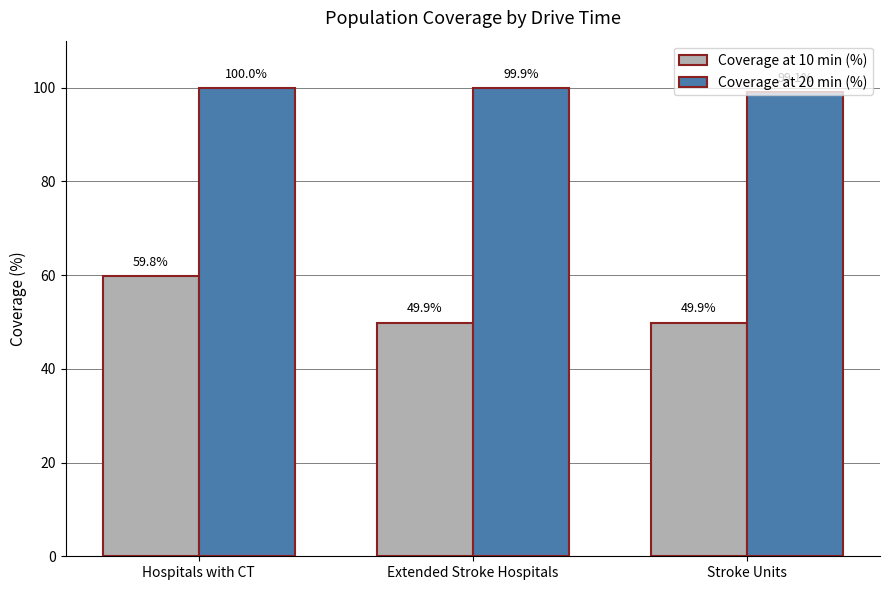

The value of Coverage at 10 min (%) at Extended Stroke Hospitals is 49.9. True or false?

True